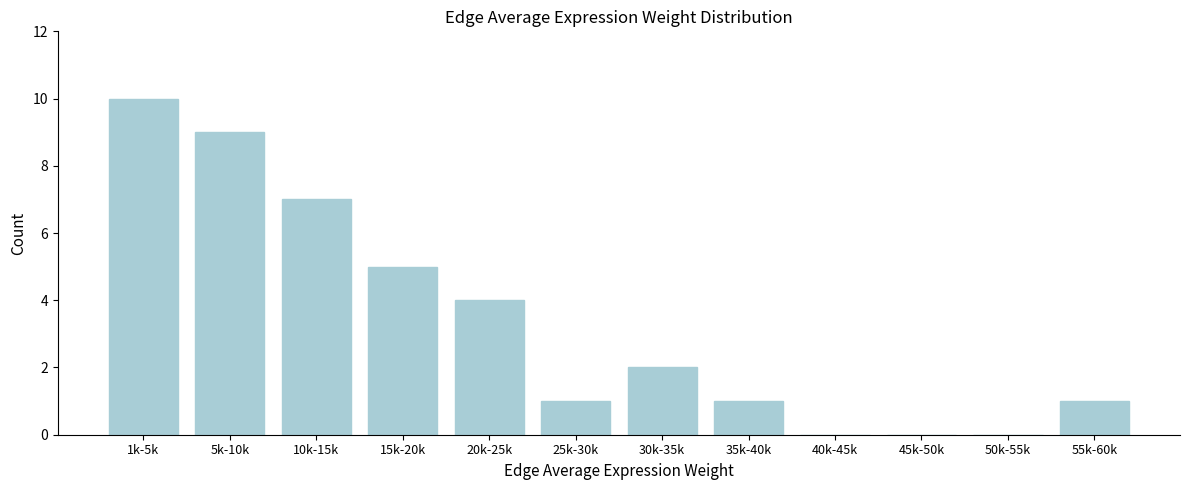

Reading right to left, extract all data points from this chart.

55k-60k=1	50k-55k=0	45k-50k=0	40k-45k=0	35k-40k=1	30k-35k=2	25k-30k=1	20k-25k=4	15k-20k=5	10k-15k=7	5k-10k=9	1k-5k=10